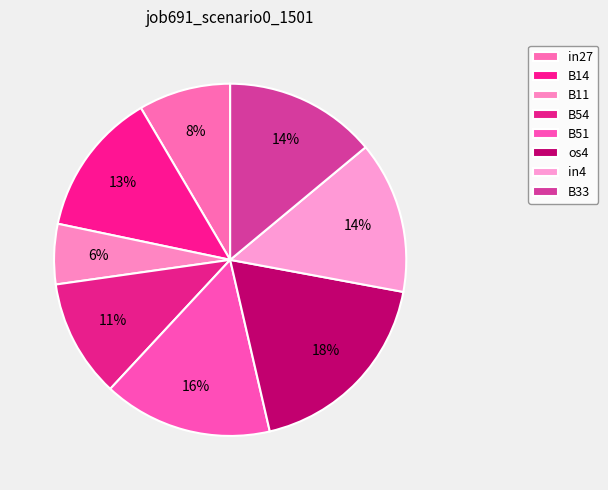

What is the largest slice in the pie chart?

os4